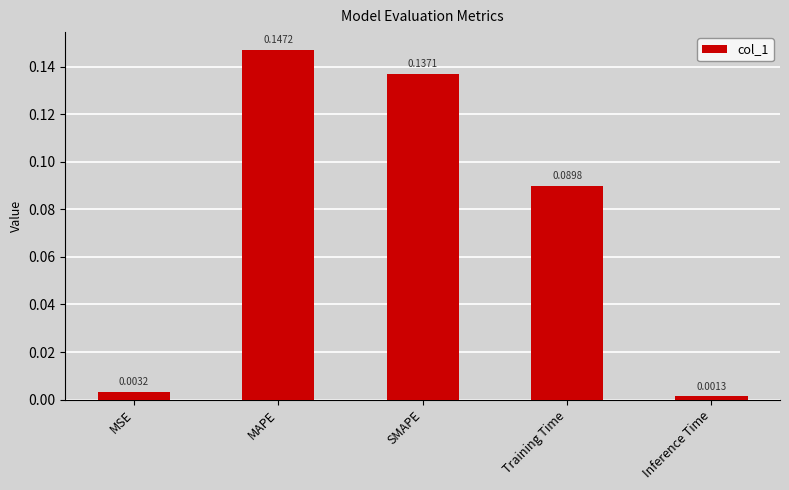

What is the label of the 4th bar from the right?

MAPE